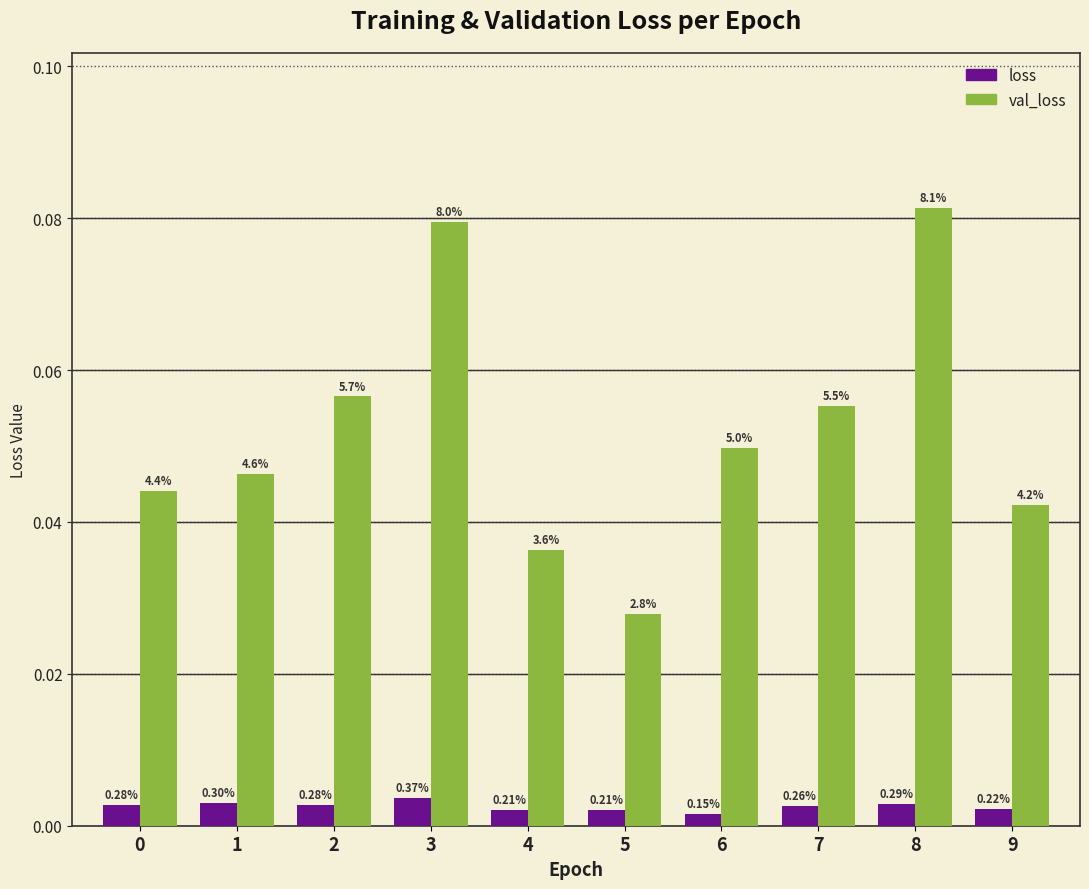

Does the chart contain any negative values?

No